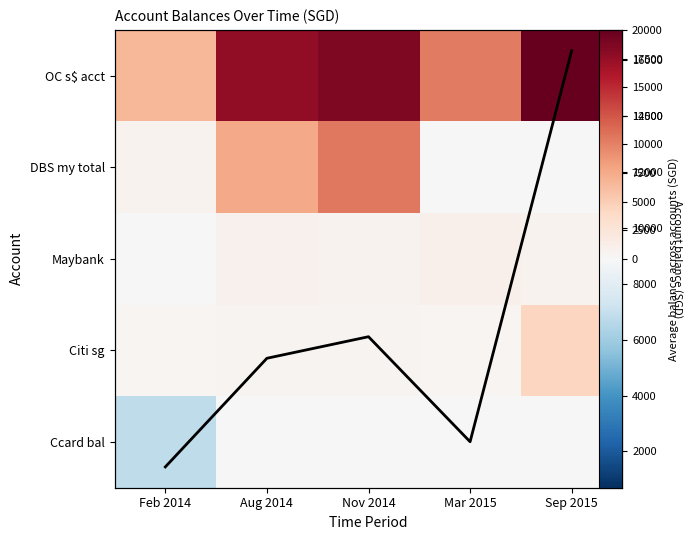

Which category has the lowest value in the Citi sg series?

Mar 2015